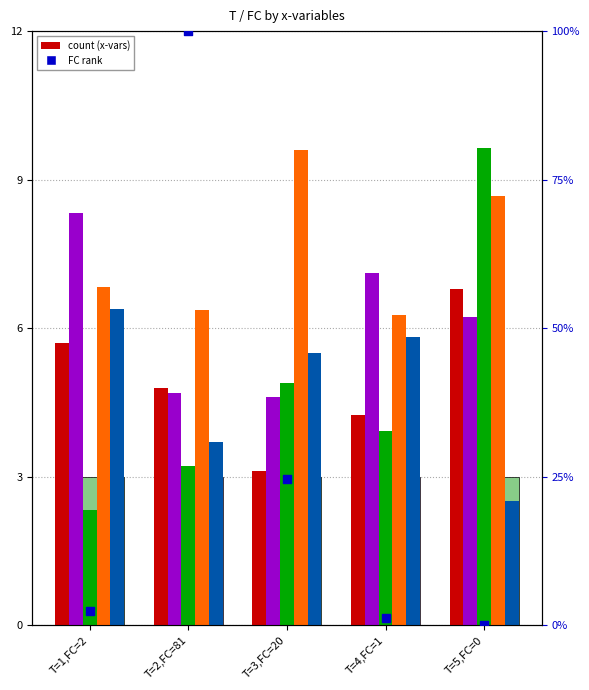

Which series contains the lowest Y value?

FC rank